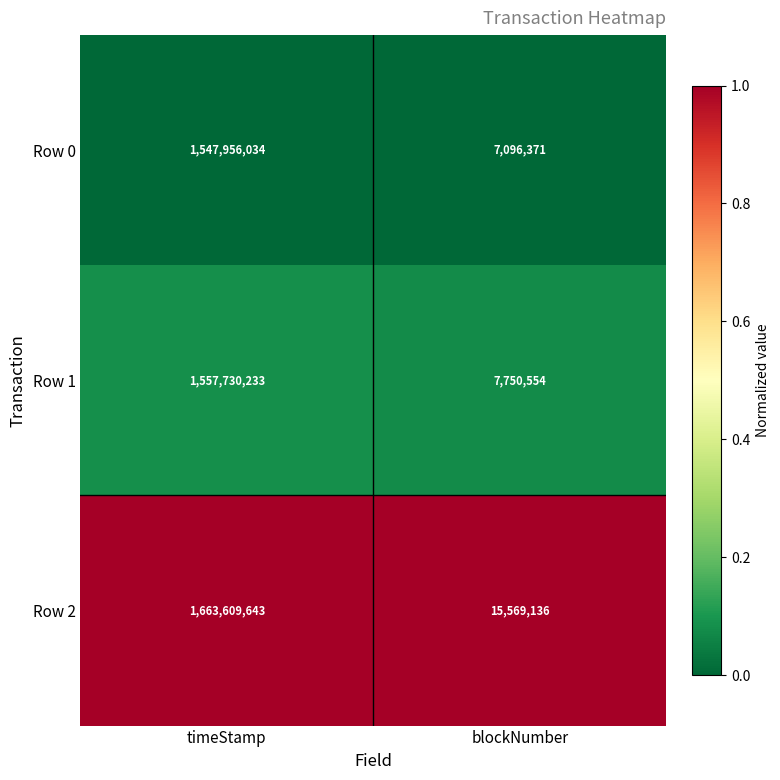

Is it true that Row 1 equals 749156290 at timeStamp?

False